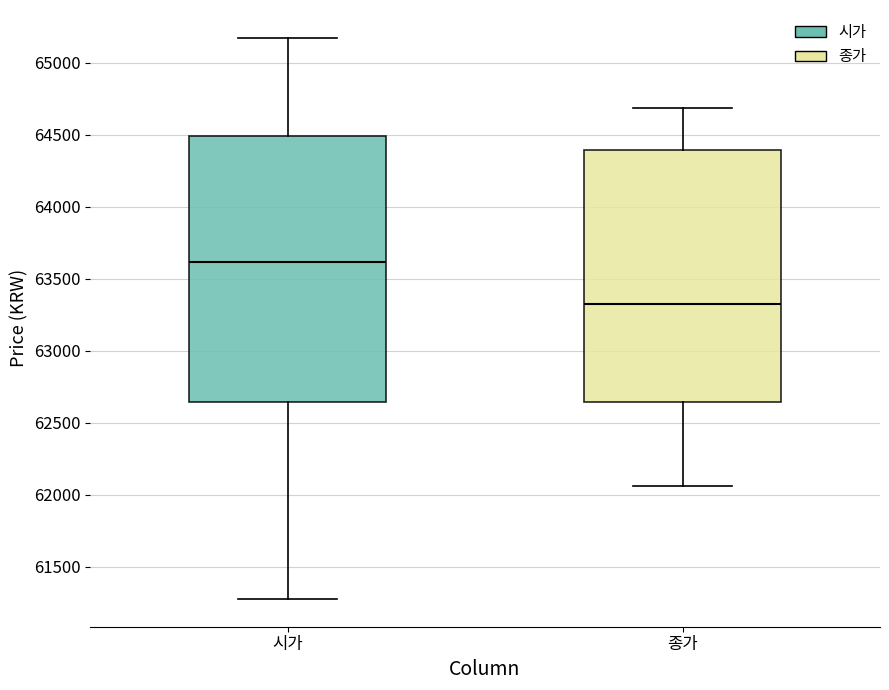

Which box has the lowest median line?

종가